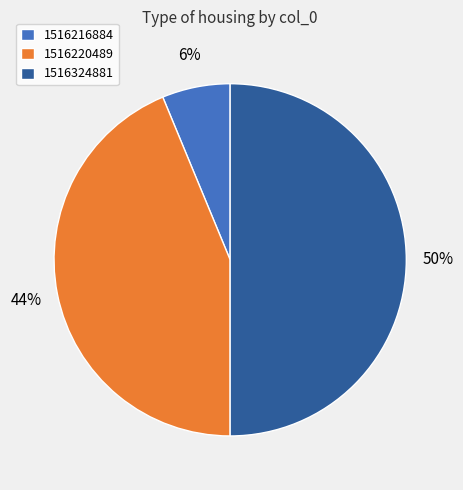

Count the number of slices in the pie.

3